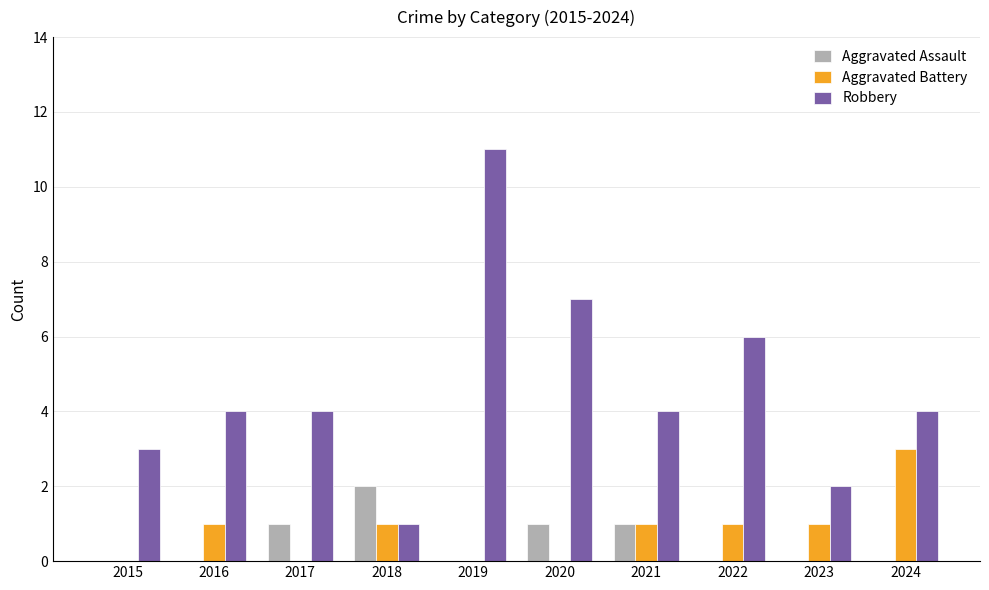

At which category does the chart reach its peak across all series?

2019